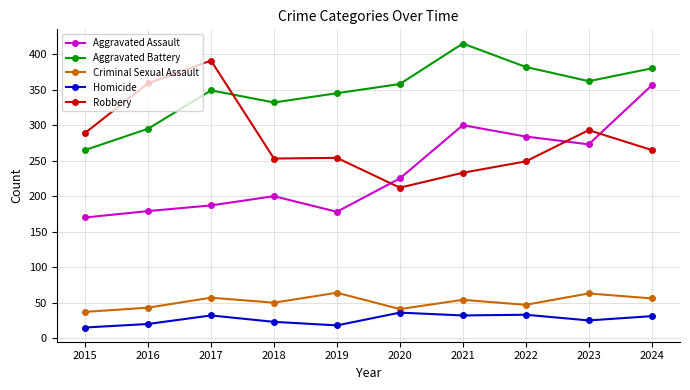

Which series changed the most between 2015 and 2017?

Robbery